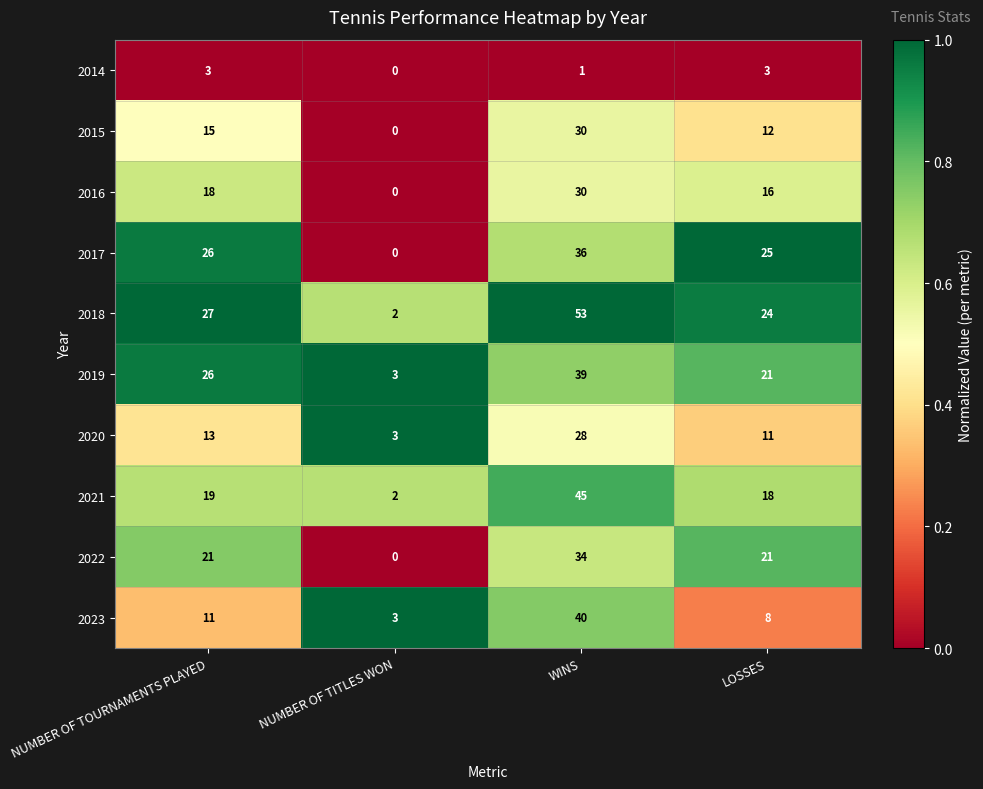

Rank the categories by 2020 value from highest to lowest.

WINS, NUMBER OF TOURNAMENTS PLAYED, LOSSES, NUMBER OF TITLES WON